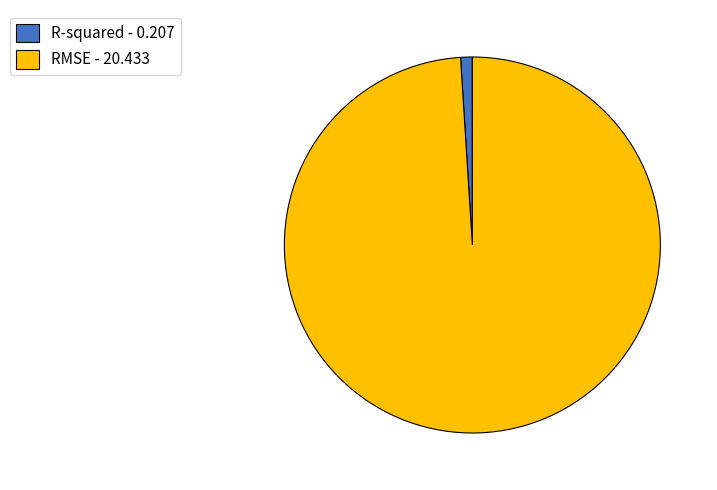

Is the sum of RMSE - 20.433 and R-squared - 0.207 greater than half?

Yes